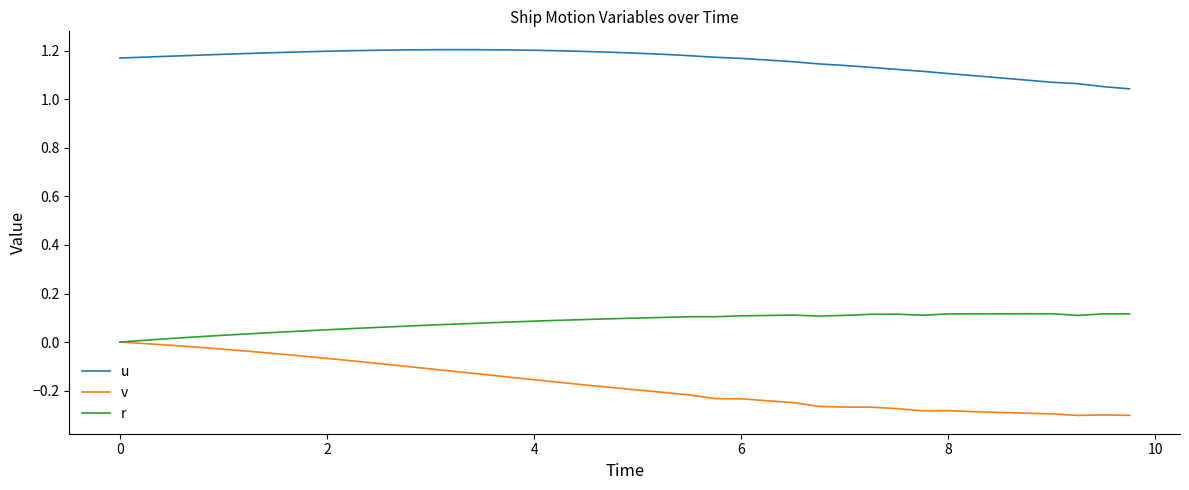

Which series has the widest spread of values?

v